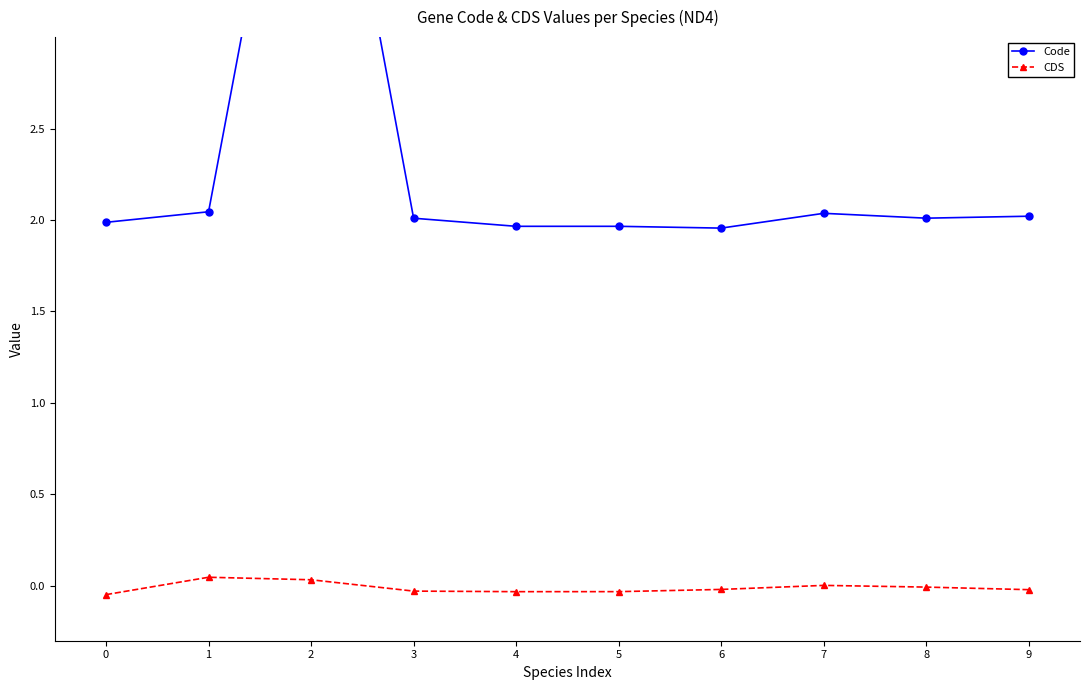

List the series in order of their peak value, highest first.

Code, CDS